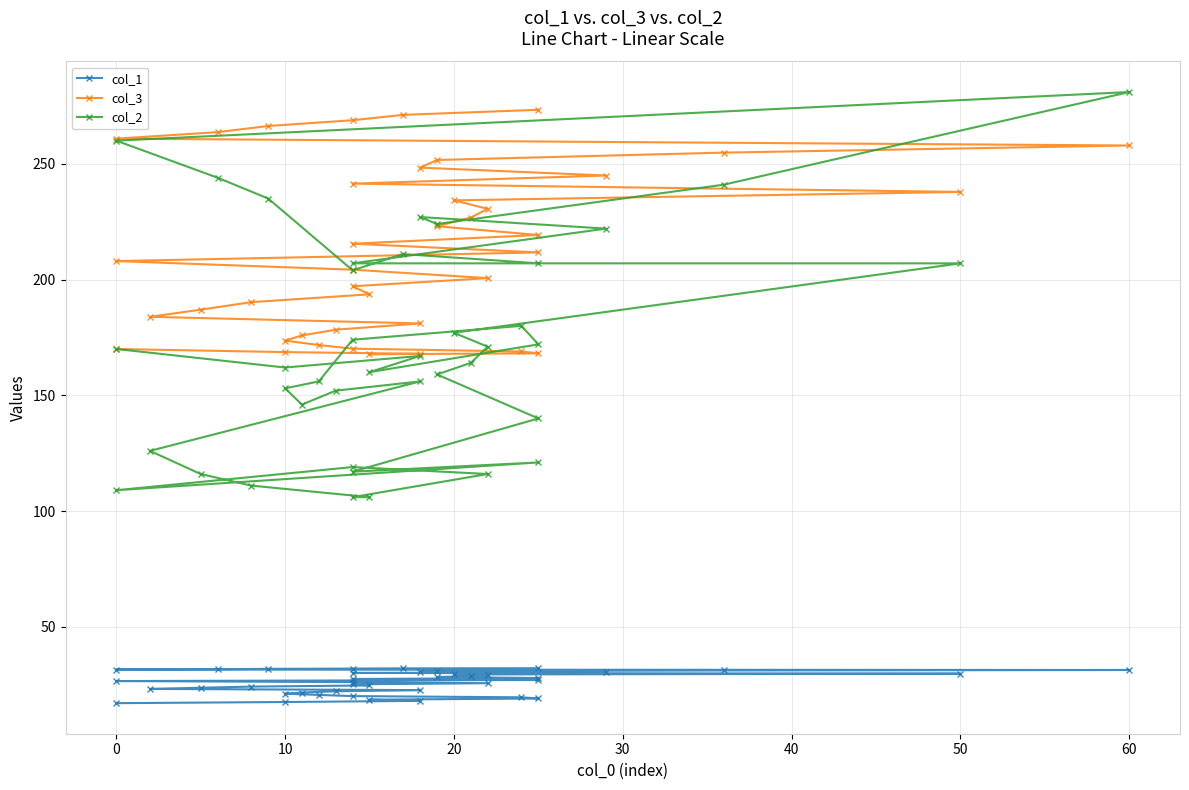

Rank the series by their maximum value, from lowest to highest.

col_1, col_3, col_2